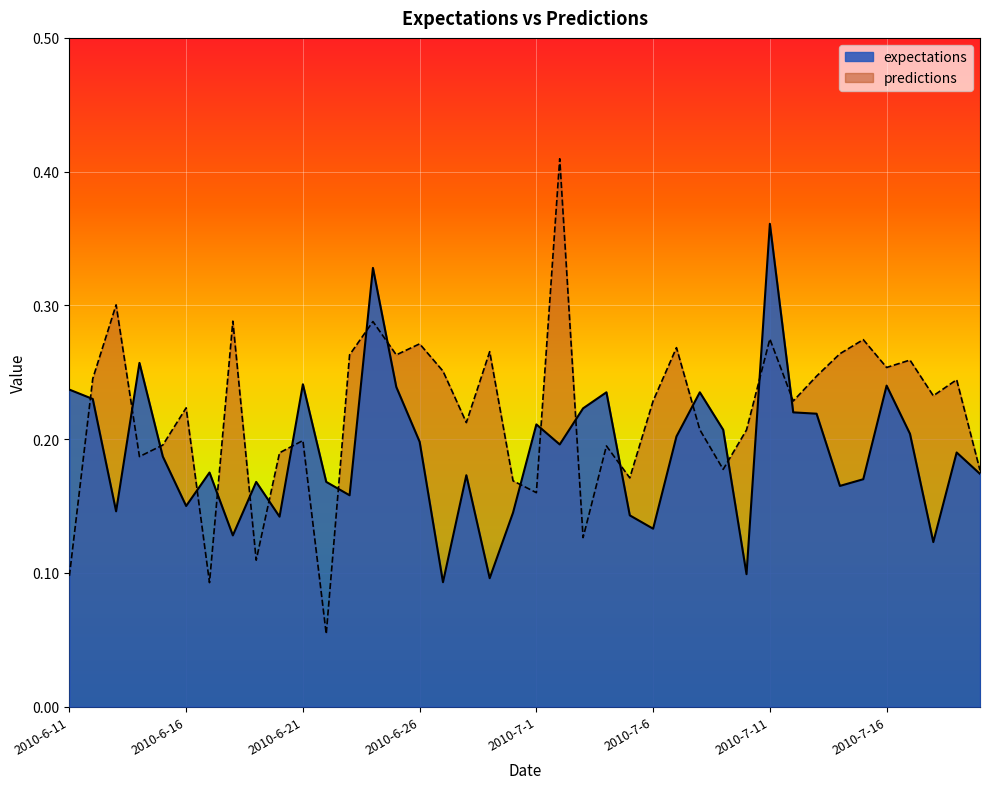

True or false: predictions has a value of 0.2 at 2010-7-1.

True